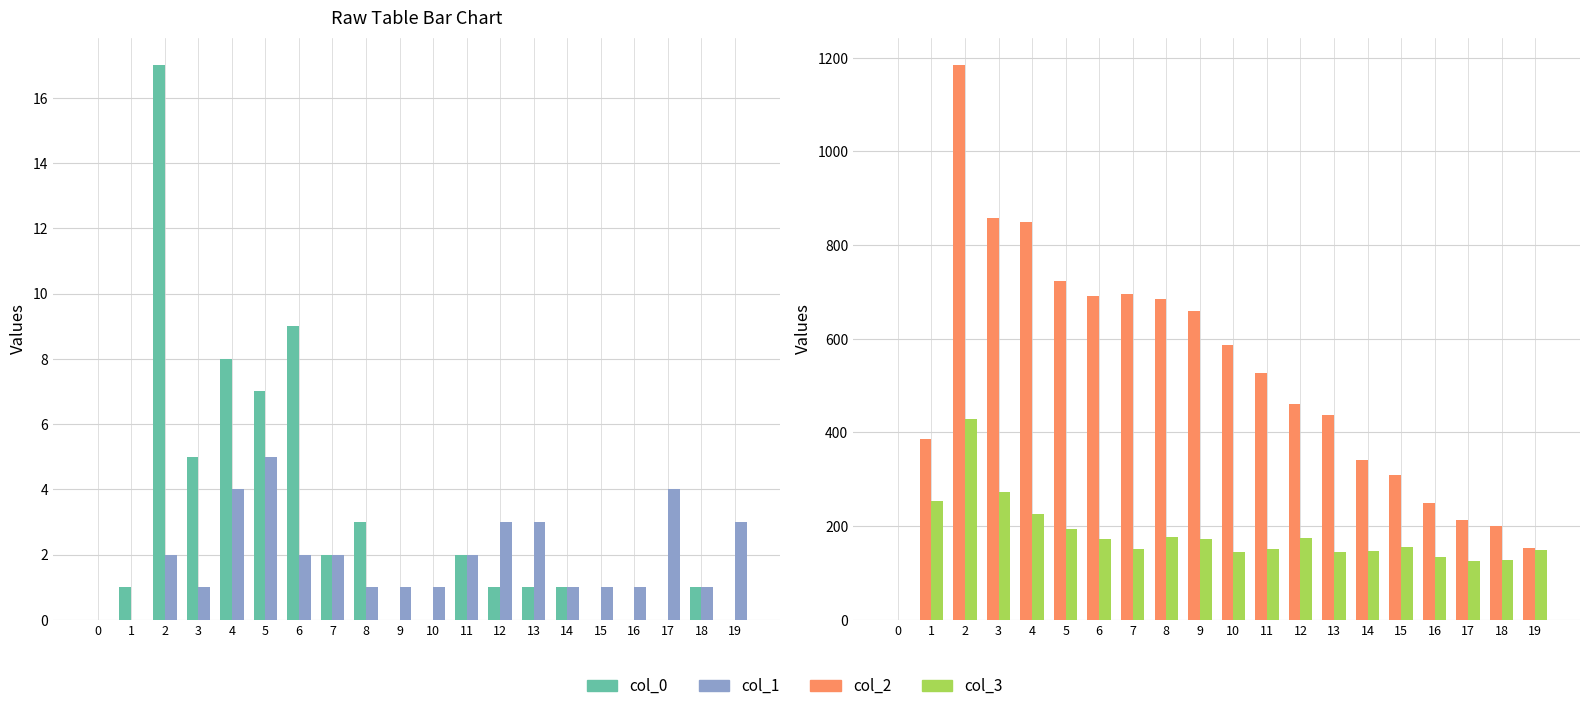

What is the highest value of the col_2 series?

1184